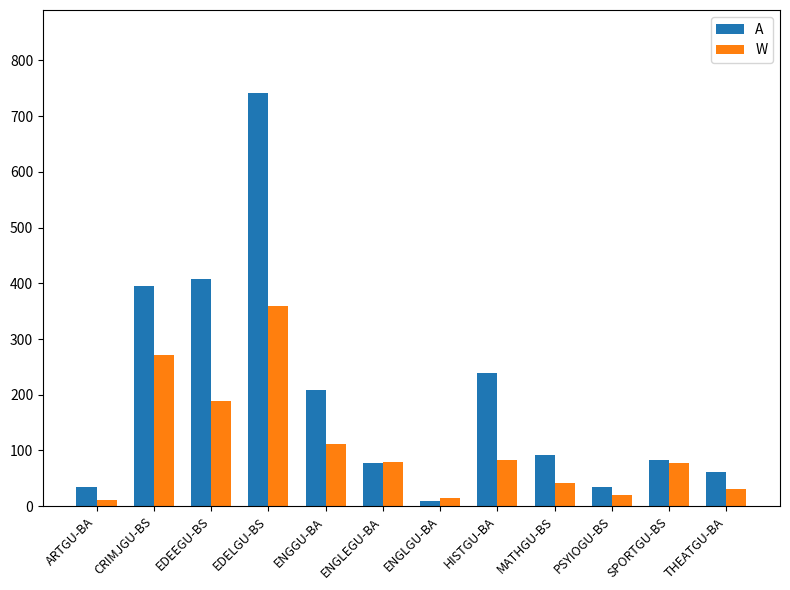

At how many categories does at least one series exceed 438?

1